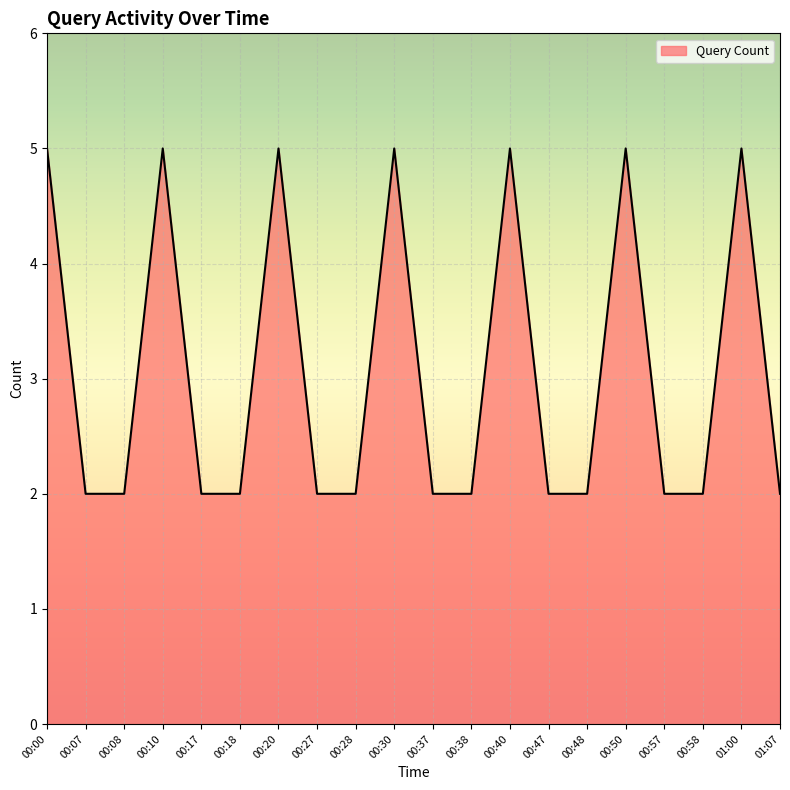

What is the difference between the maximum and minimum values?

3